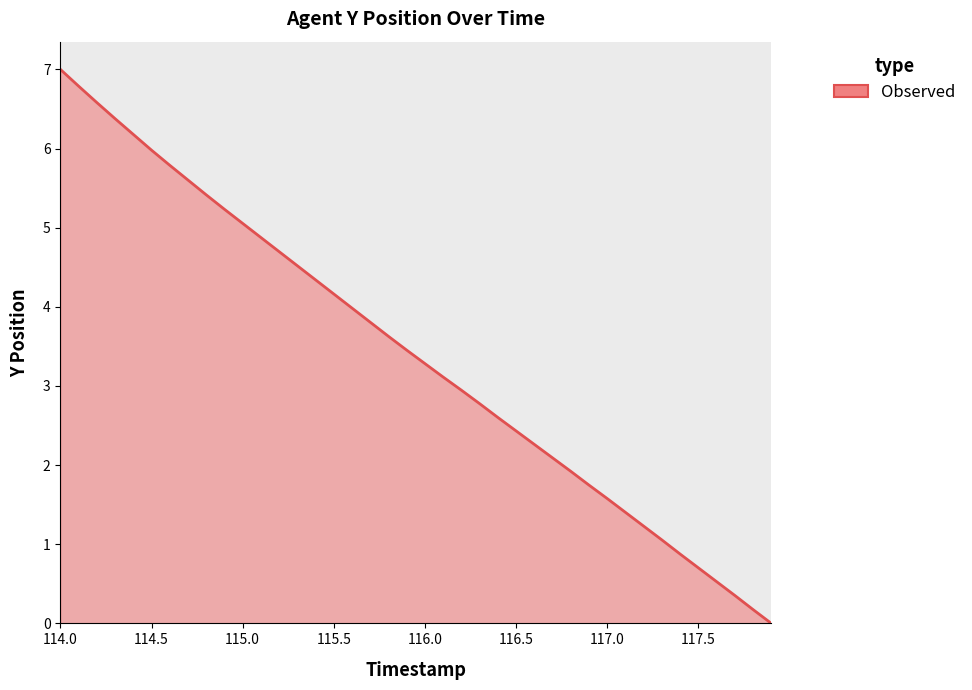

What is the greatest value displayed?

7.0